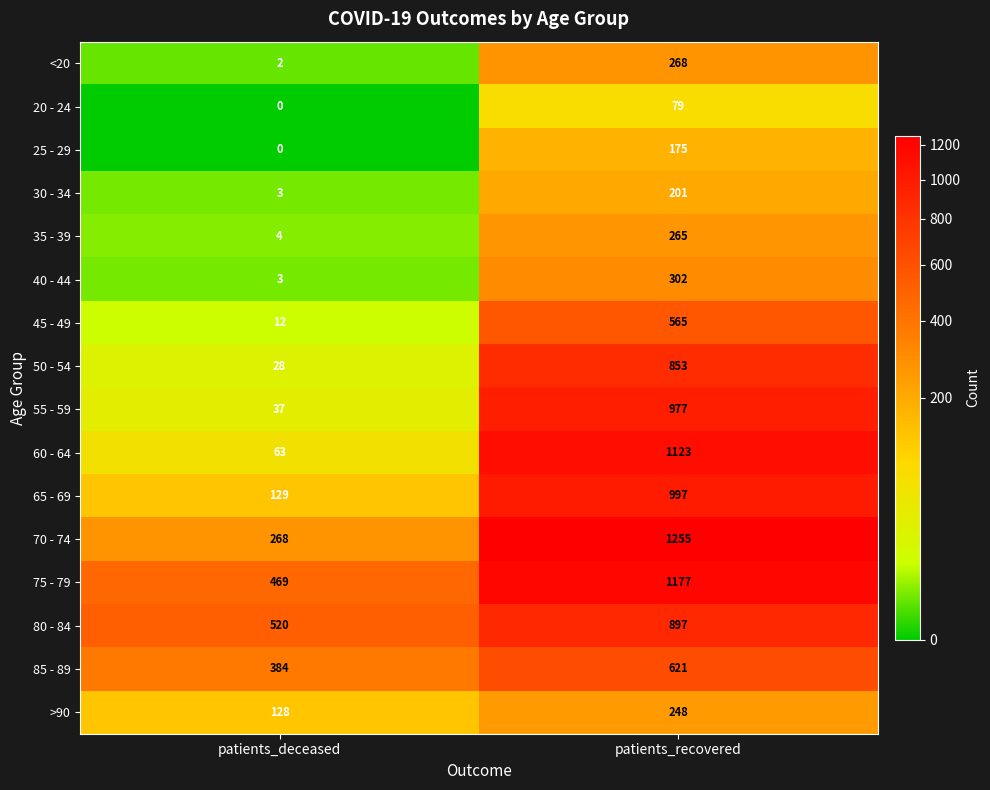

What is the difference between the 60 - 64 values at patients_recovered and patients_deceased?

1060